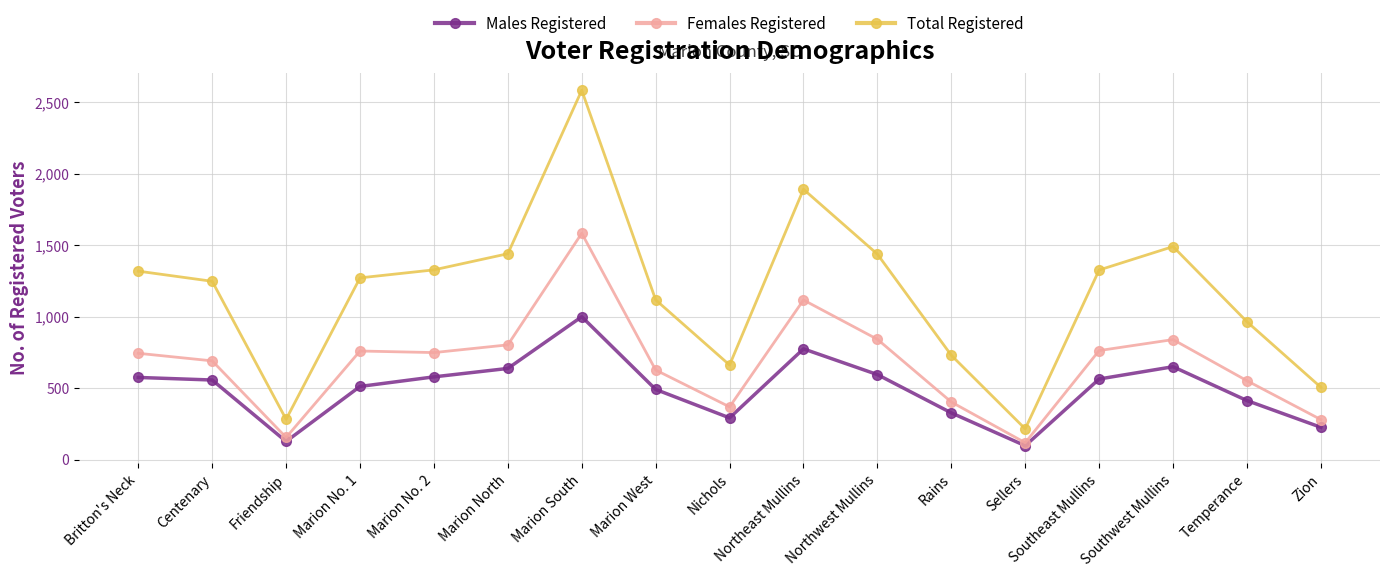

How many data points in Total Registered are less than 1272?

8